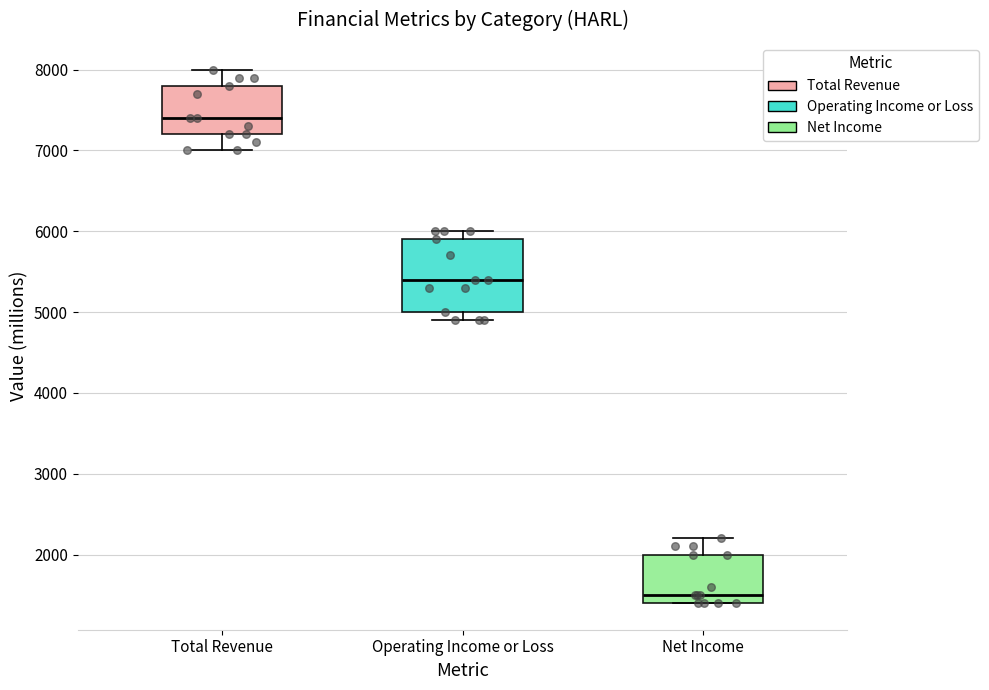

Reading left to right, transcribe this box plot: for each box, give where its median line is, the range the box spans, and where its two whiskers end, as read against the y-axis. The values are not printed on the chart, so give them approximately, as read against the axis.

Total Revenue: median 7400, box 7200 to 7800, whiskers 7000 to 8000
Operating Income or Loss: median 5400, box 5000 to 5900, whiskers 4900 to 6000
Net Income: median 1500, box 1400 to 2000, whiskers 1400 to 2200